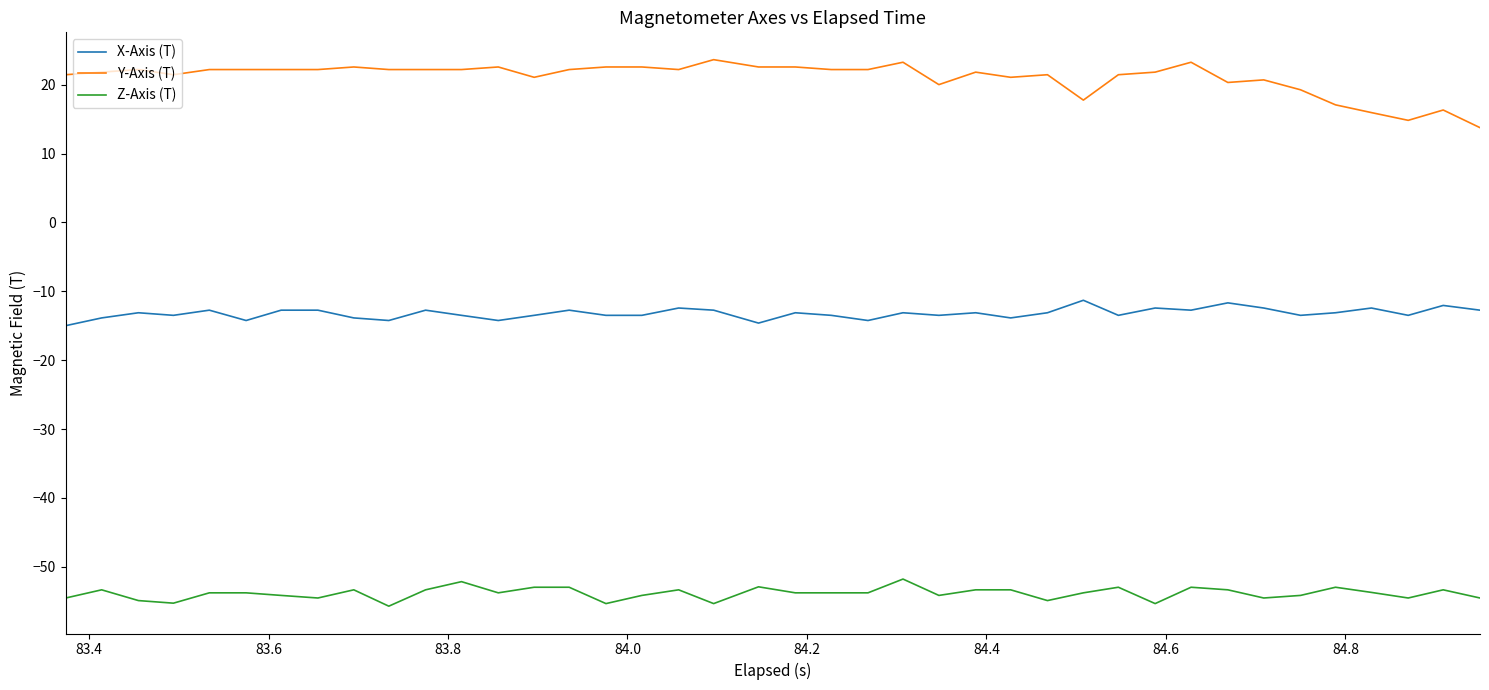

Which series has the largest total across all categories?

Y-Axis (T)